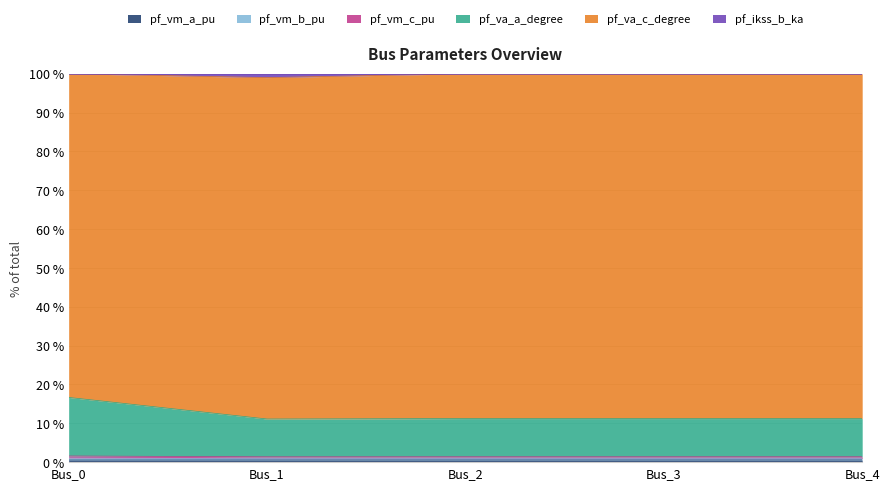

Between Bus_2 and Bus_0, which is larger?

Bus_0